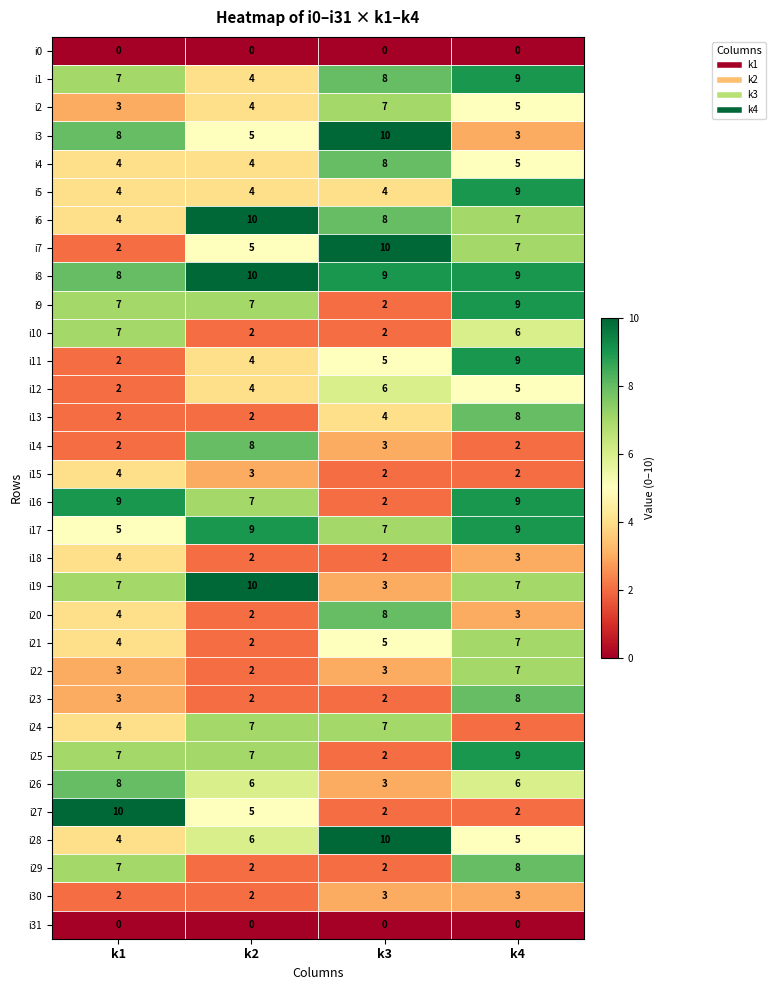

The value of i26 at k3 is 3. True or false?

True